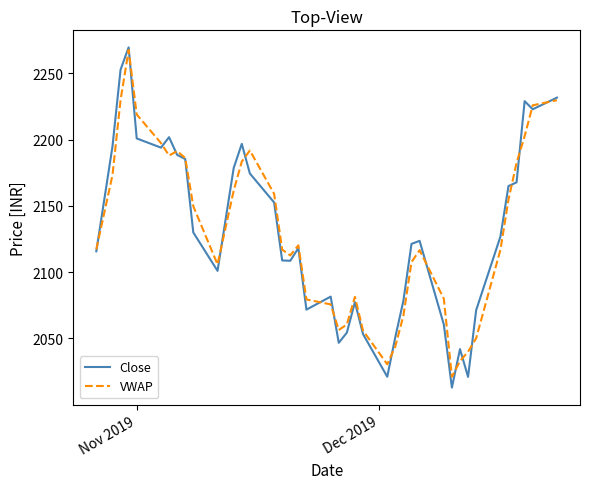

What is the lowest value of the VWAP series?

2021.0